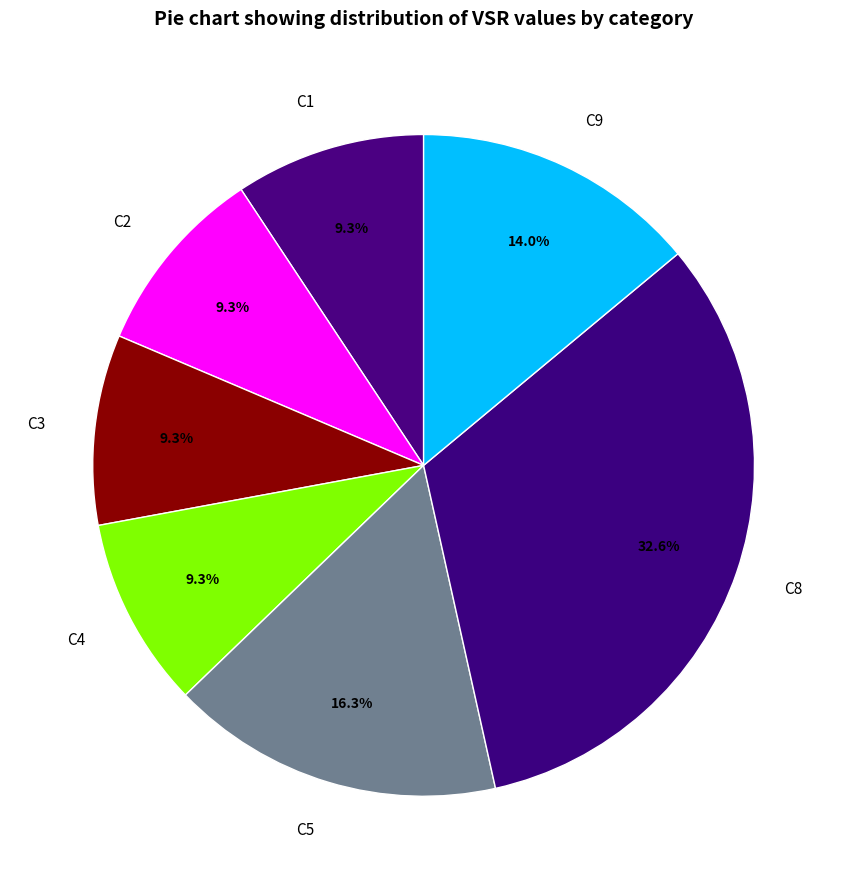

How many segments does this pie chart have?

7